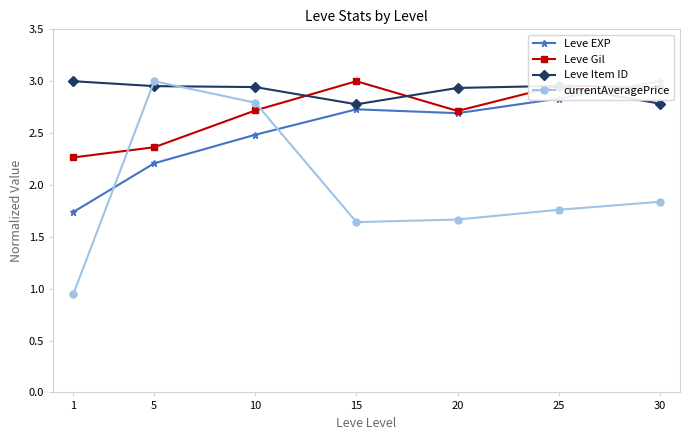

What is the difference between the currentAveragePrice values at 10 and 25?

1.0